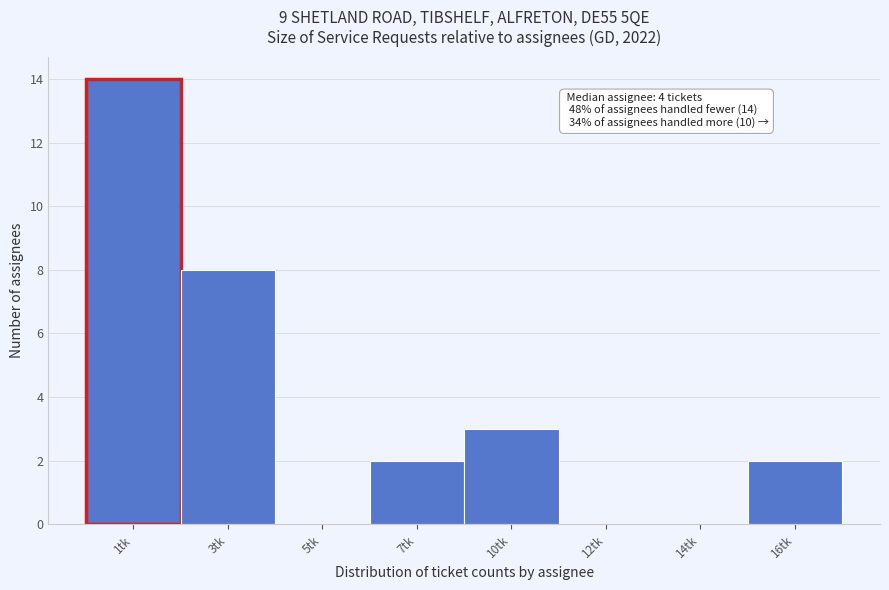

Reading left to right, transcribe all the data shown in this chart.

1tk=14	3tk=8	5tk=0	7tk=2	10tk=3	12tk=0	14tk=0	16tk=2